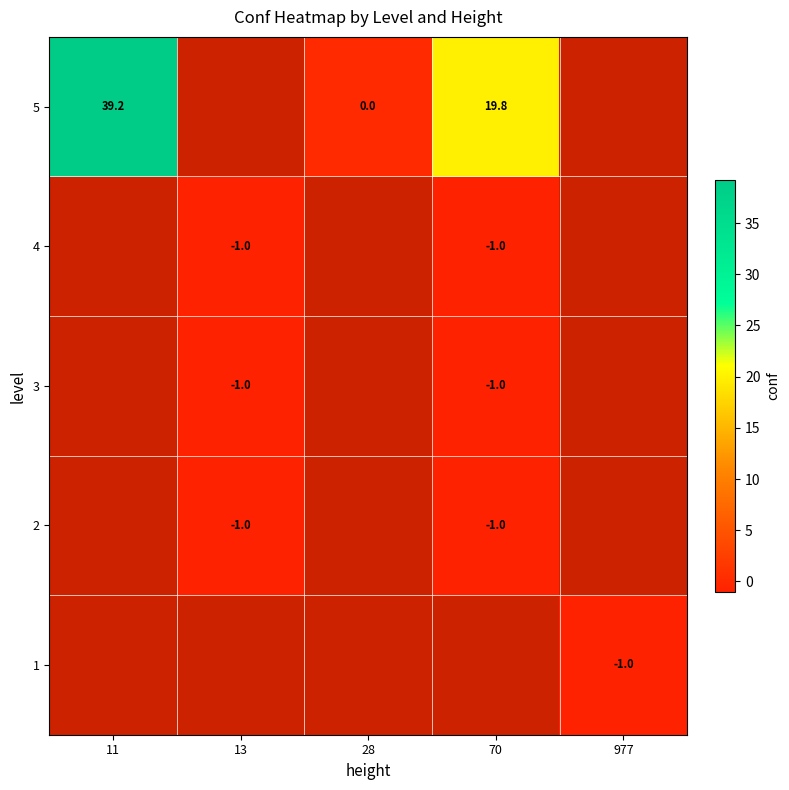

True or false: 4 has a value of -1.0 at 13.

True